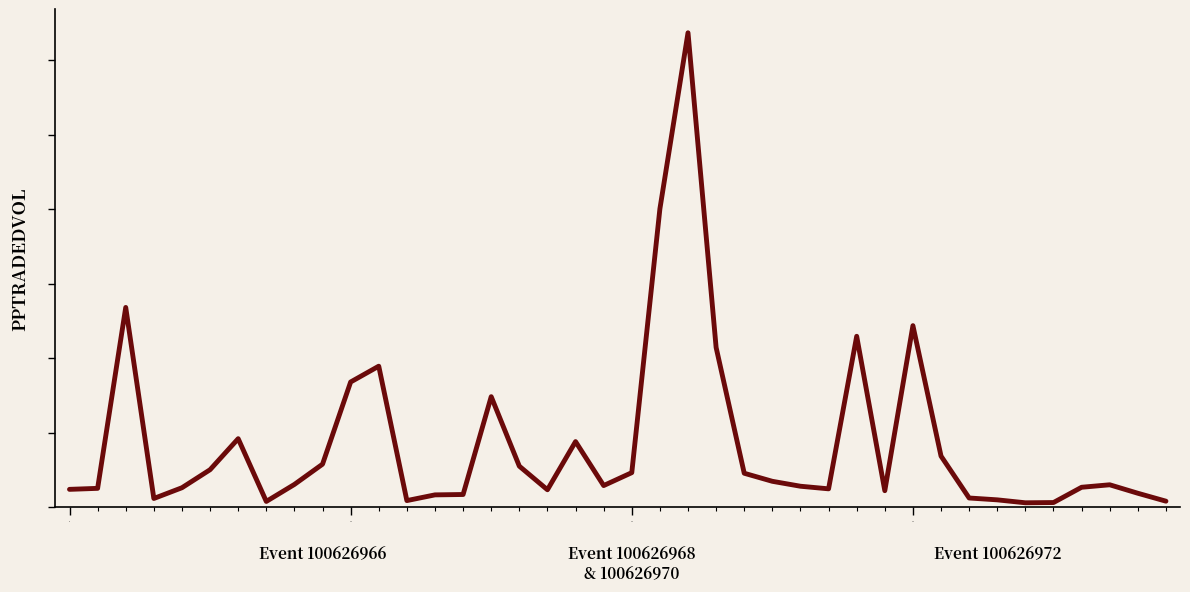

What is the average value?

43123.8